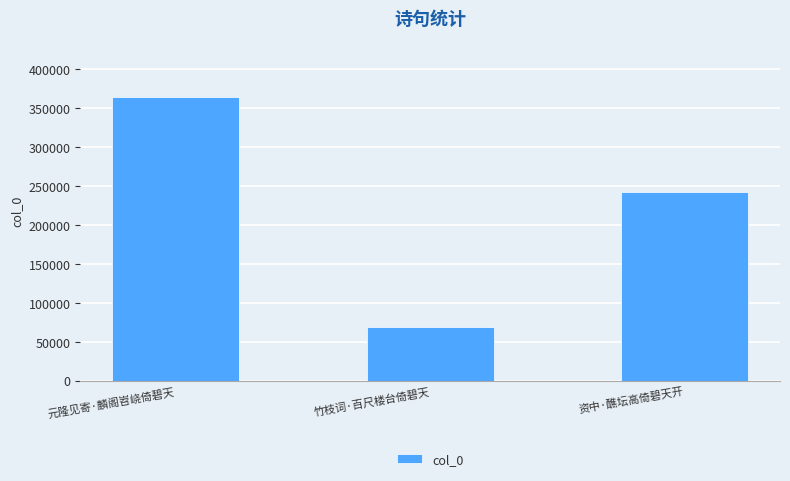

What is the sum of the values at 资中·醮坛高倚碧天开 and 元隆见寄·麟阁岧峣倚碧天?

605288